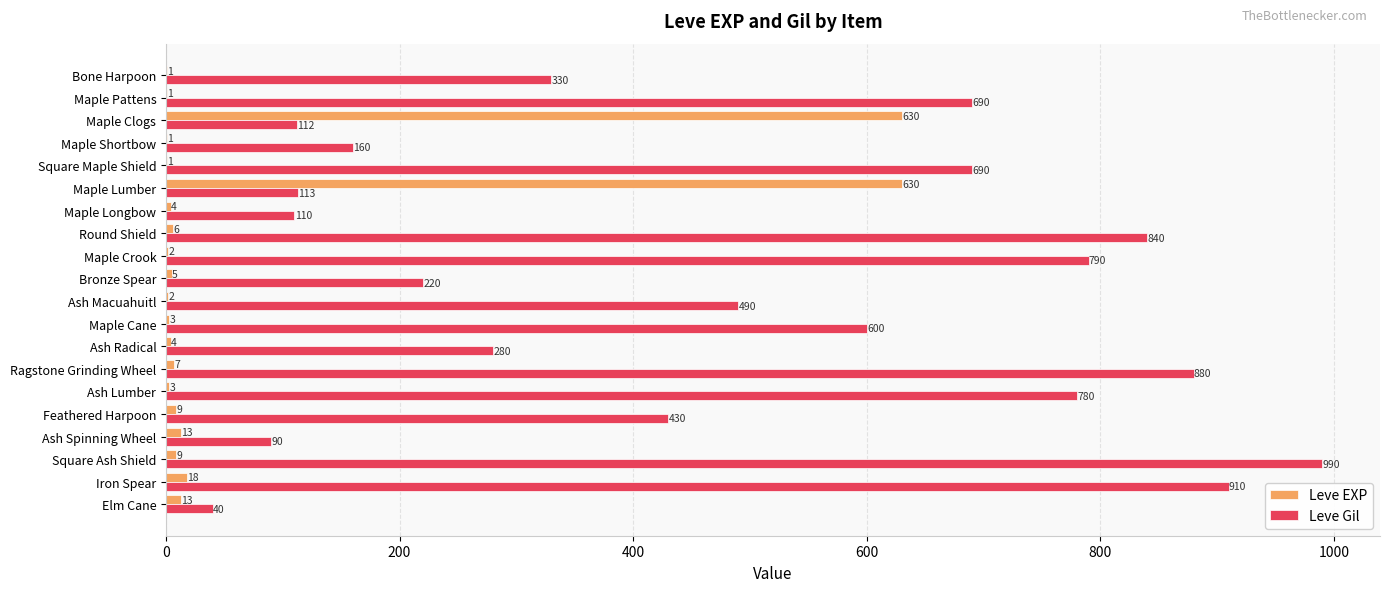

At which label is Leve EXP closest to 315?

Iron Spear